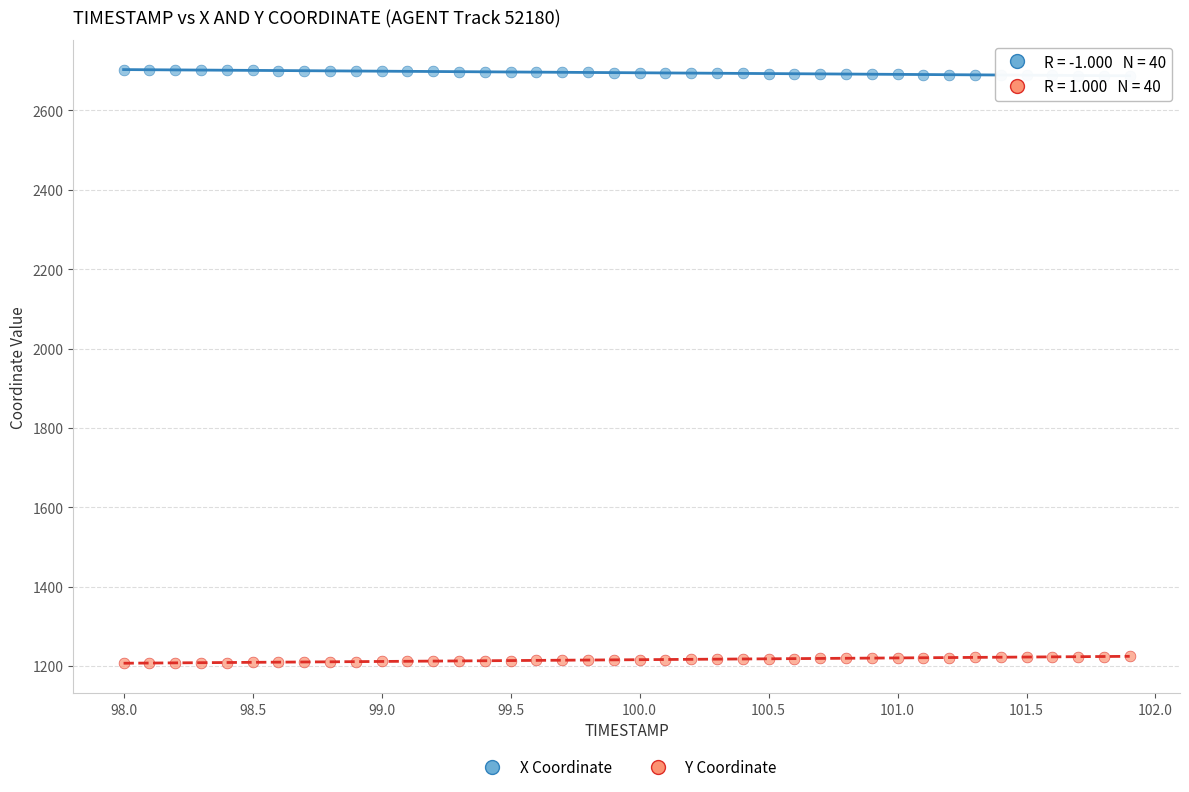

What is the X range (max minus min) for the scatter plot?

3.9